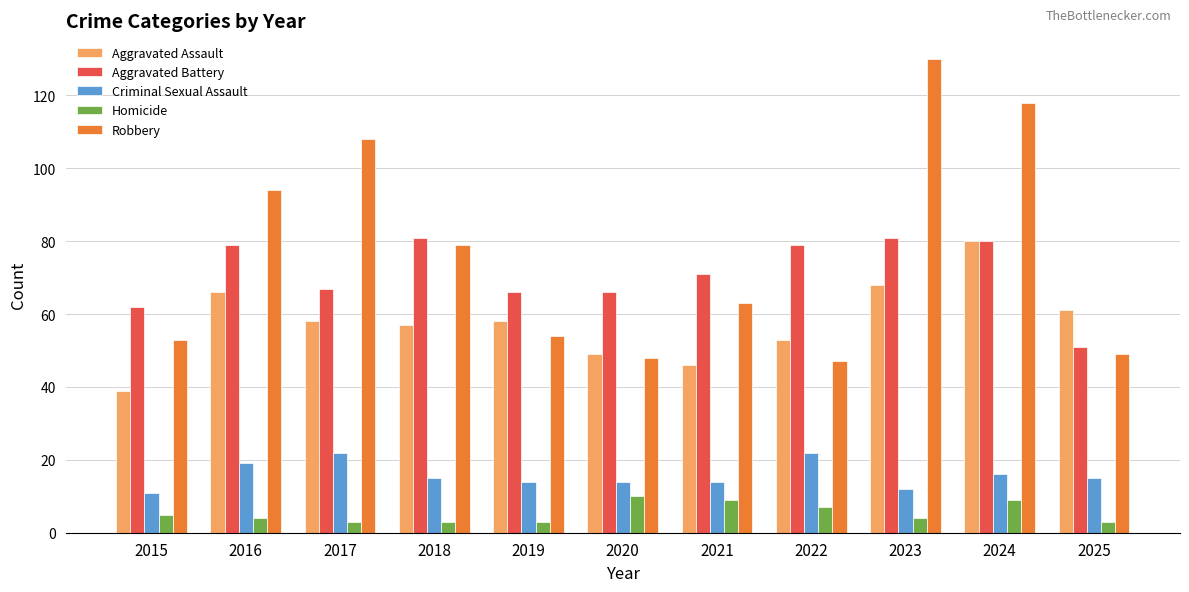

The Aggravated Battery series shows 51 at 2025. True or false?

True